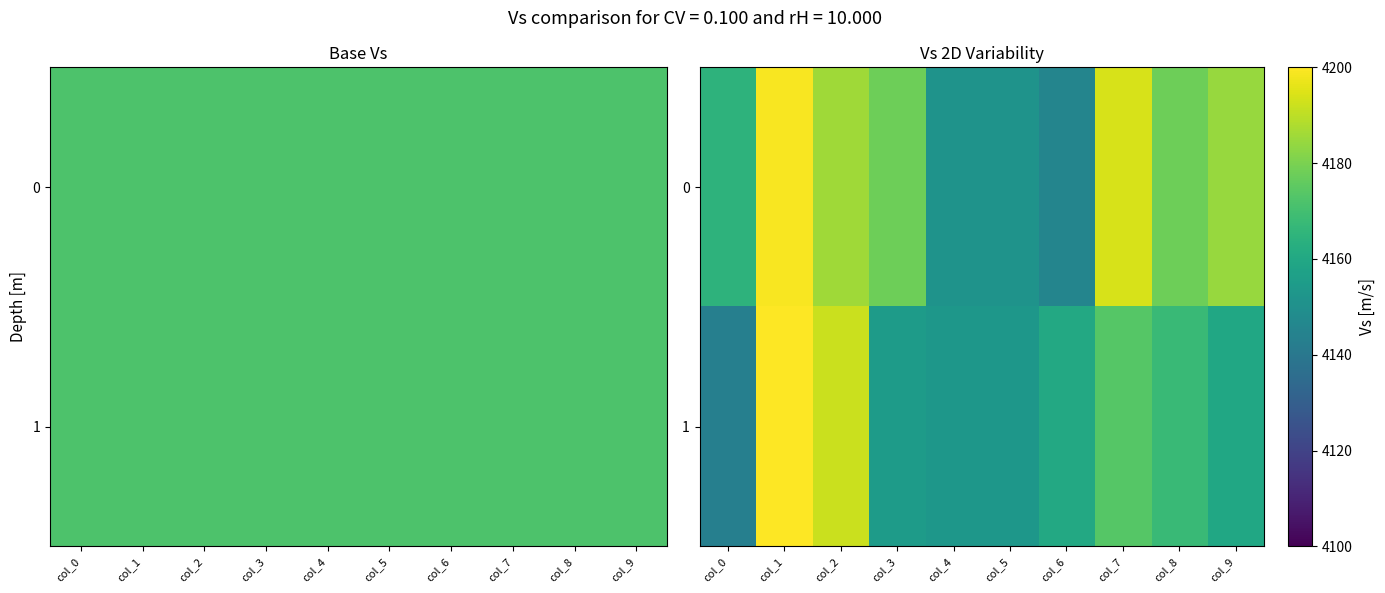

Rank the series by their average value, from lowest to highest.

1, 0